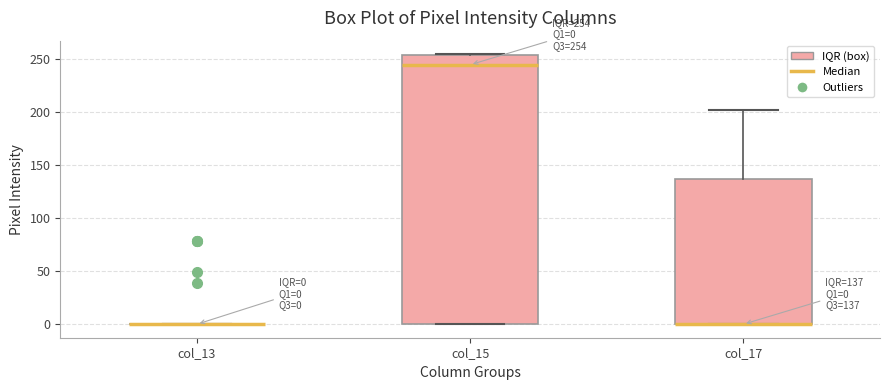

Which box is the tallest, from its lower edge to its upper edge?

col_15